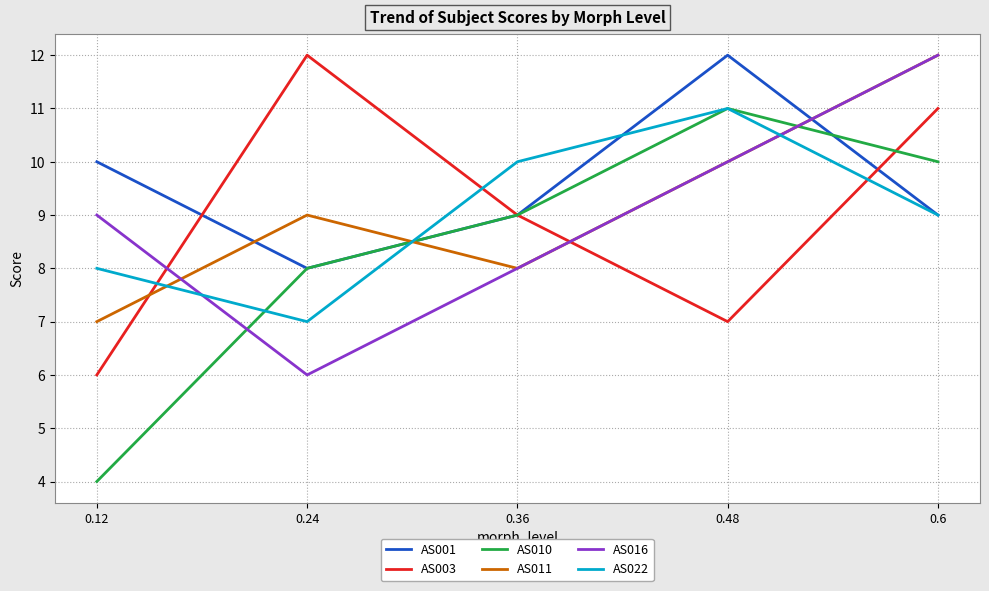

What position from the left is 0.24?

2